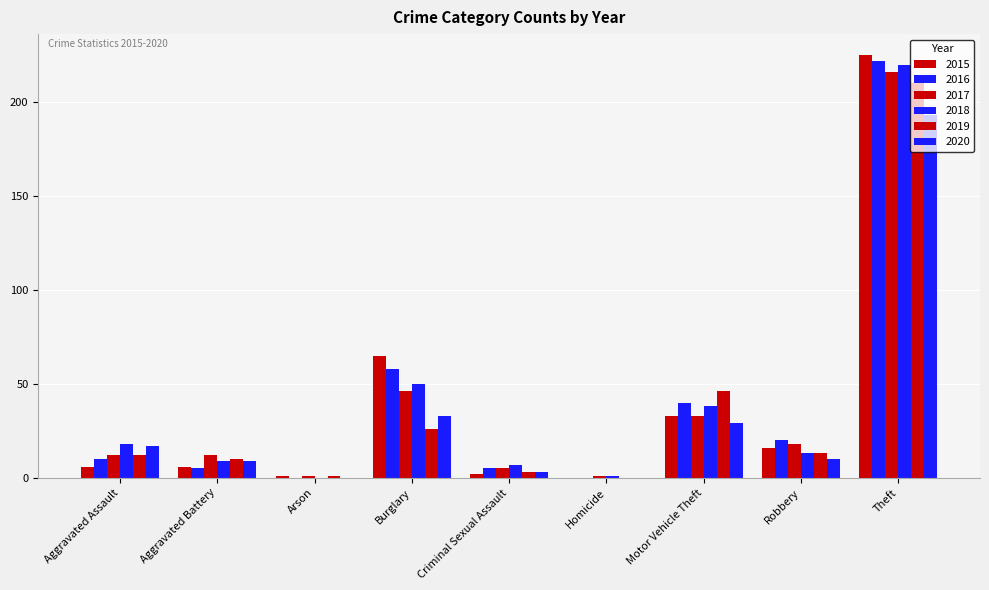

At how many categories does at least one series exceed 132?

1